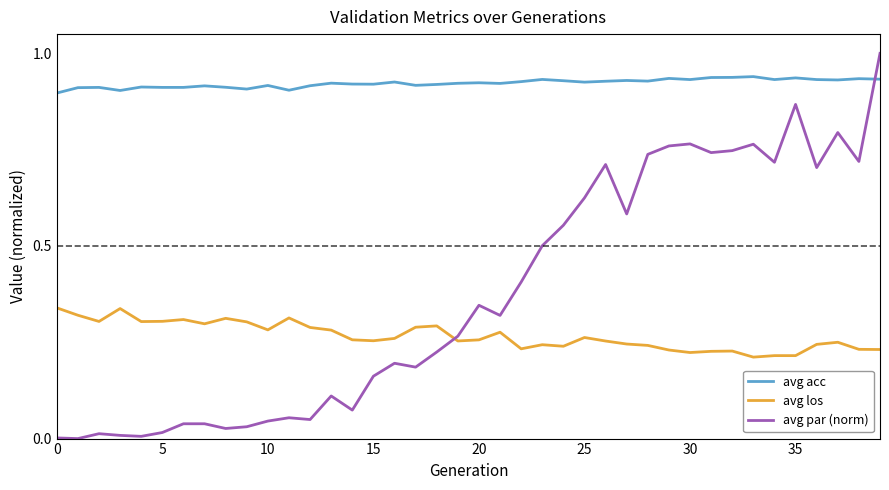

List the series in order of their peak value, lowest first.

avg los, avg acc, avg par (norm)